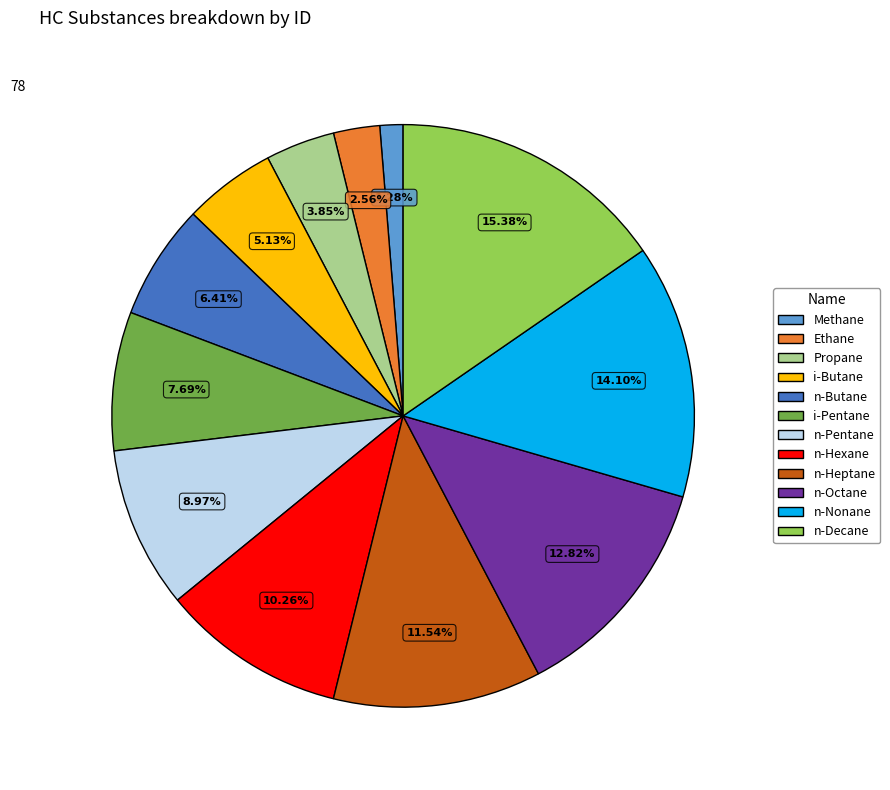

Is it true that n-Octane is 19% of the pie?

False